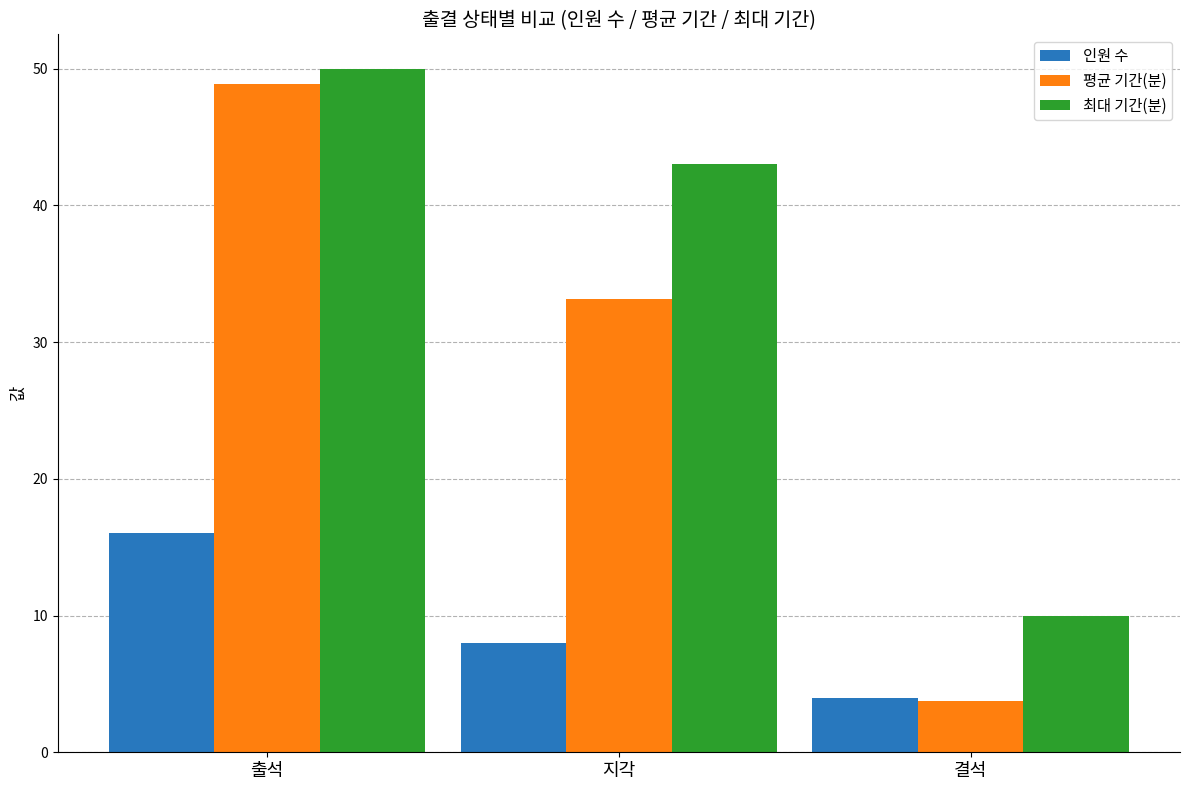

What is the spread (max minus min) of values at 출석?

34.0